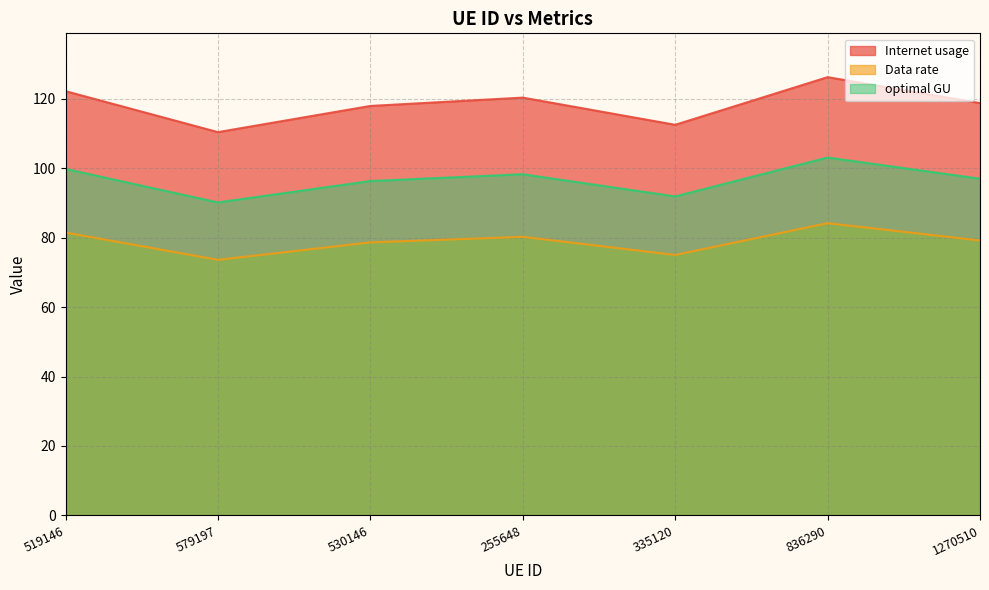

What is the sum of the Internet usage values at 530146 and 1270510?

236.8